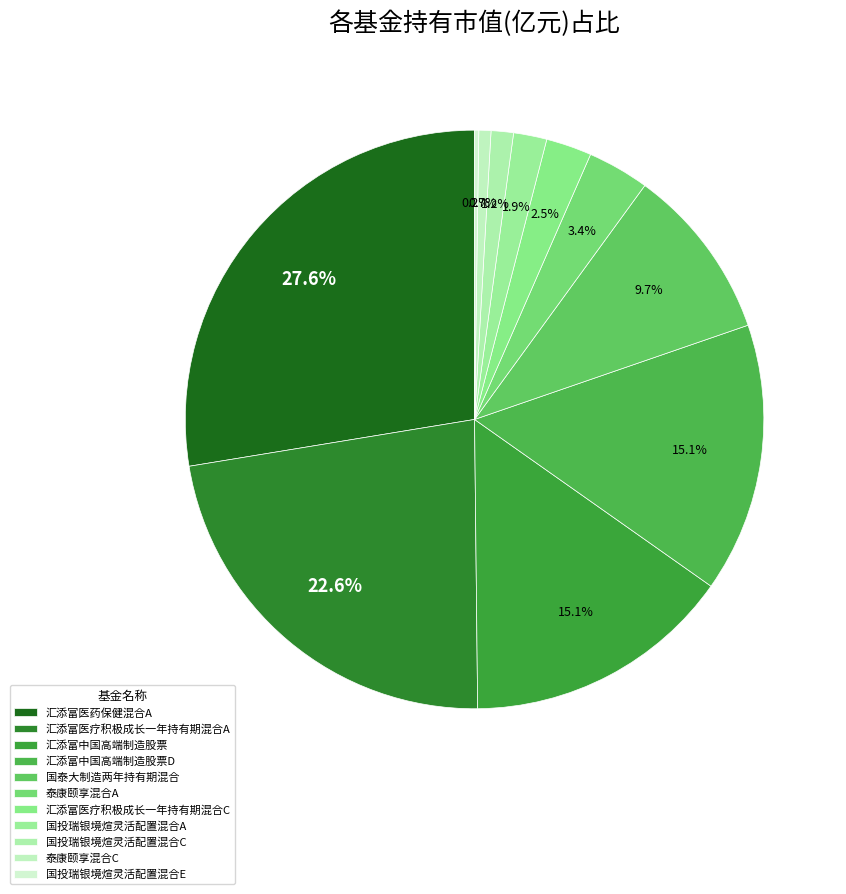

Which has a higher value, 汇添富医药保健混合A or 国泰大制造两年持有期混合?

汇添富医药保健混合A